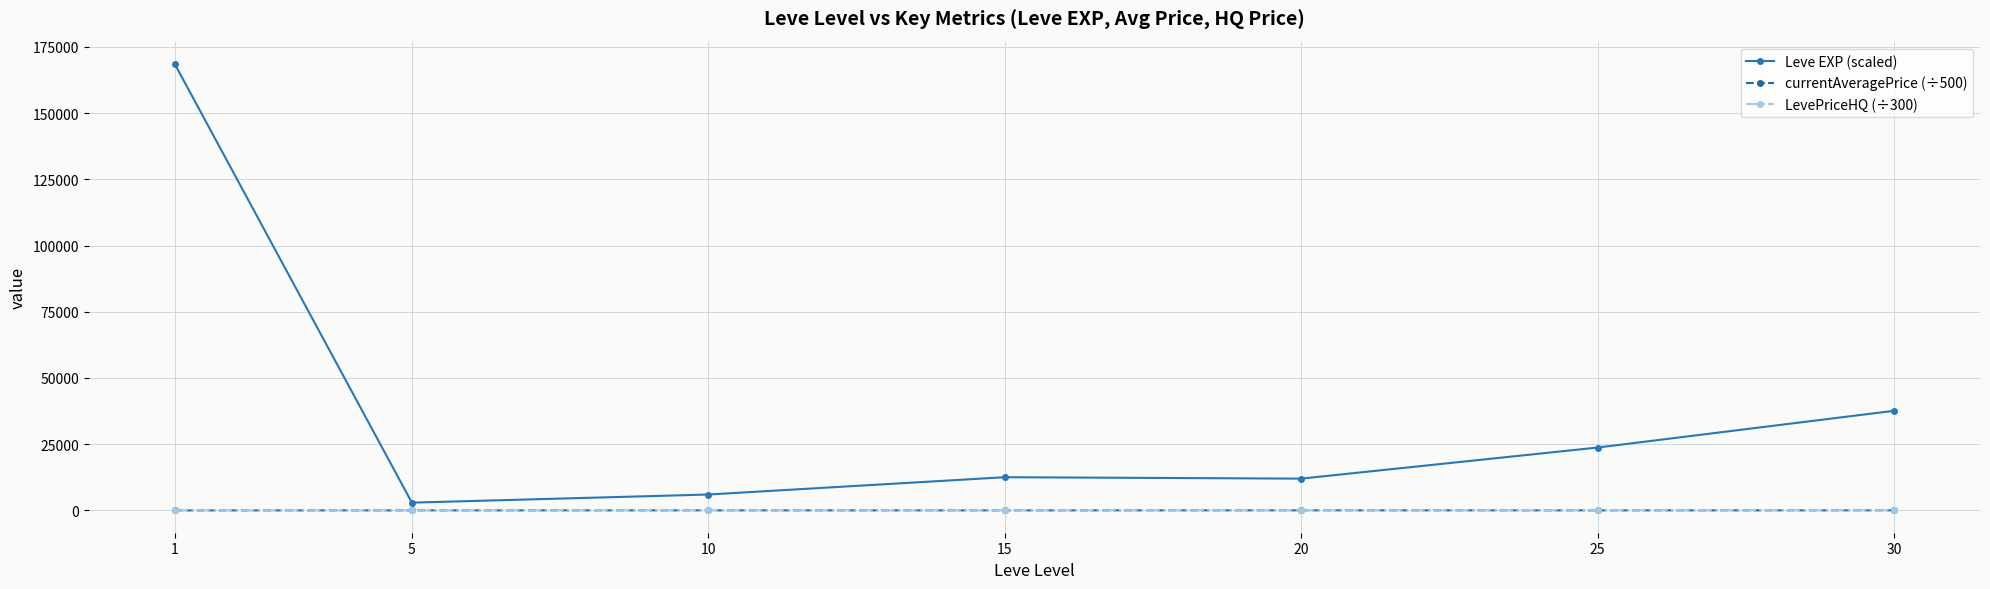

Is it true that Leve EXP (scaled) equals 2933.3 at 5?

True